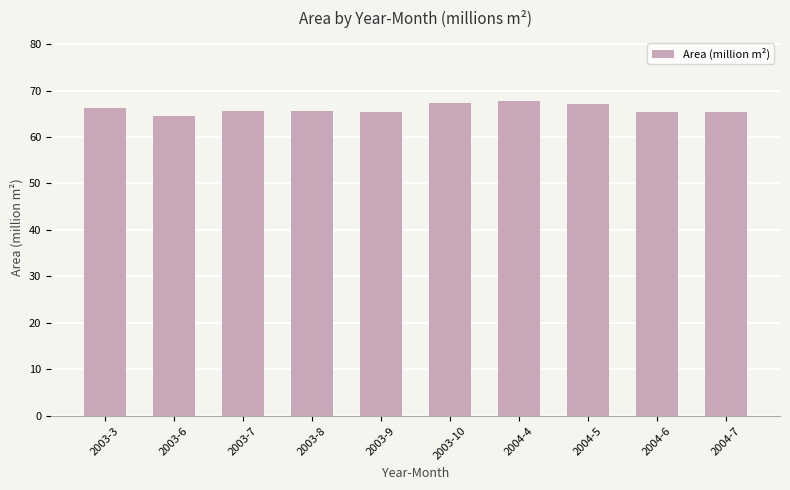

What is the difference between the values at 2004-4 and 2003-8?

2.3